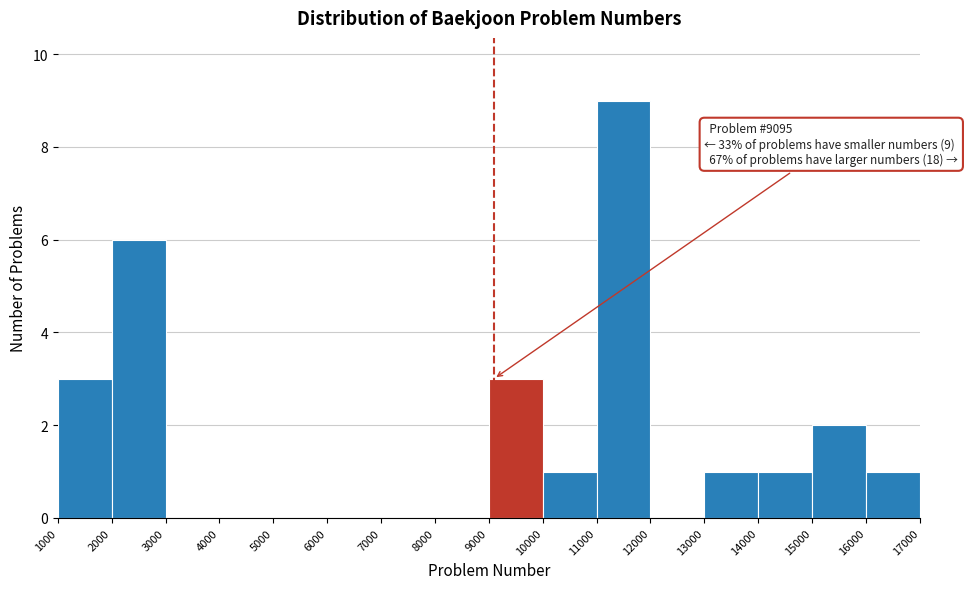

Over which range of the x-axis is the bar tallest?

11000 to 12000